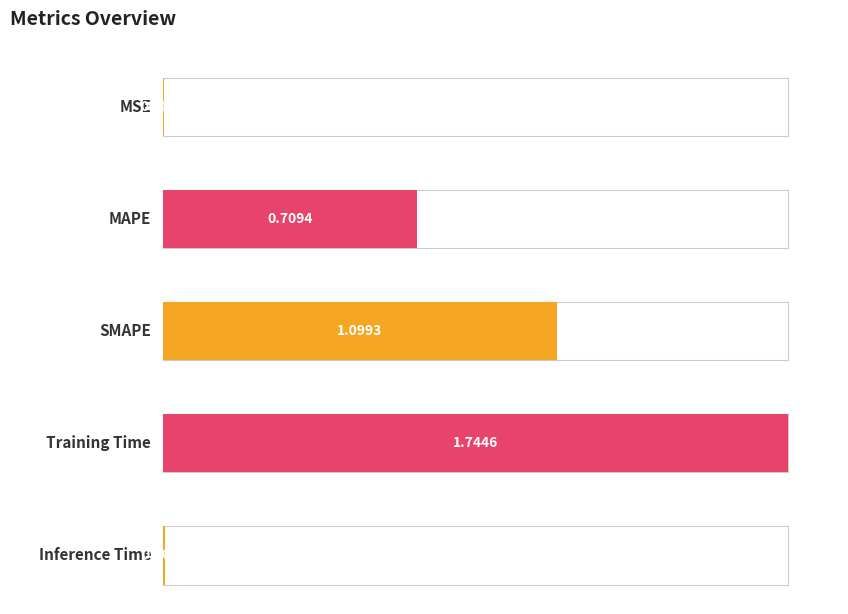

What is the value of the 4th bar from the left?

1.7